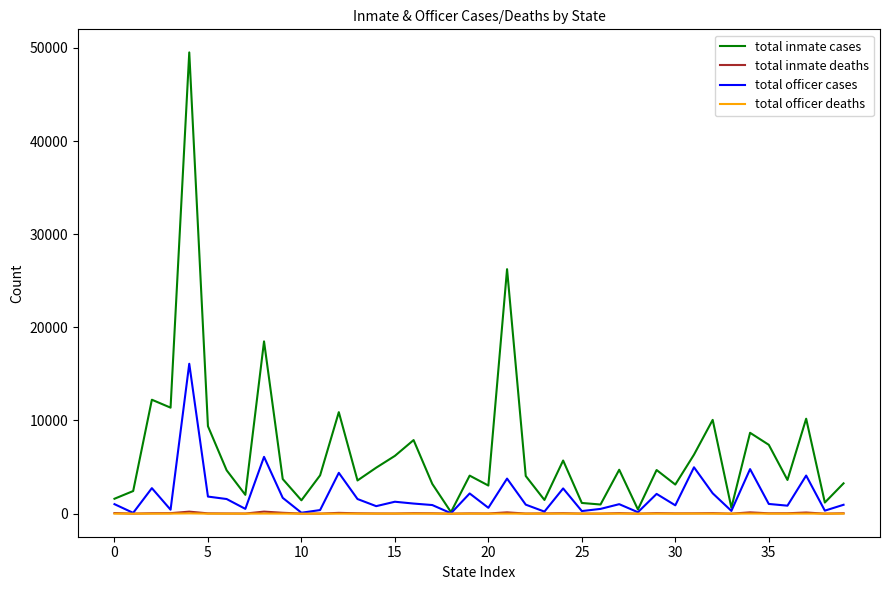

Does the chart display data point markers on the line(s)?

No